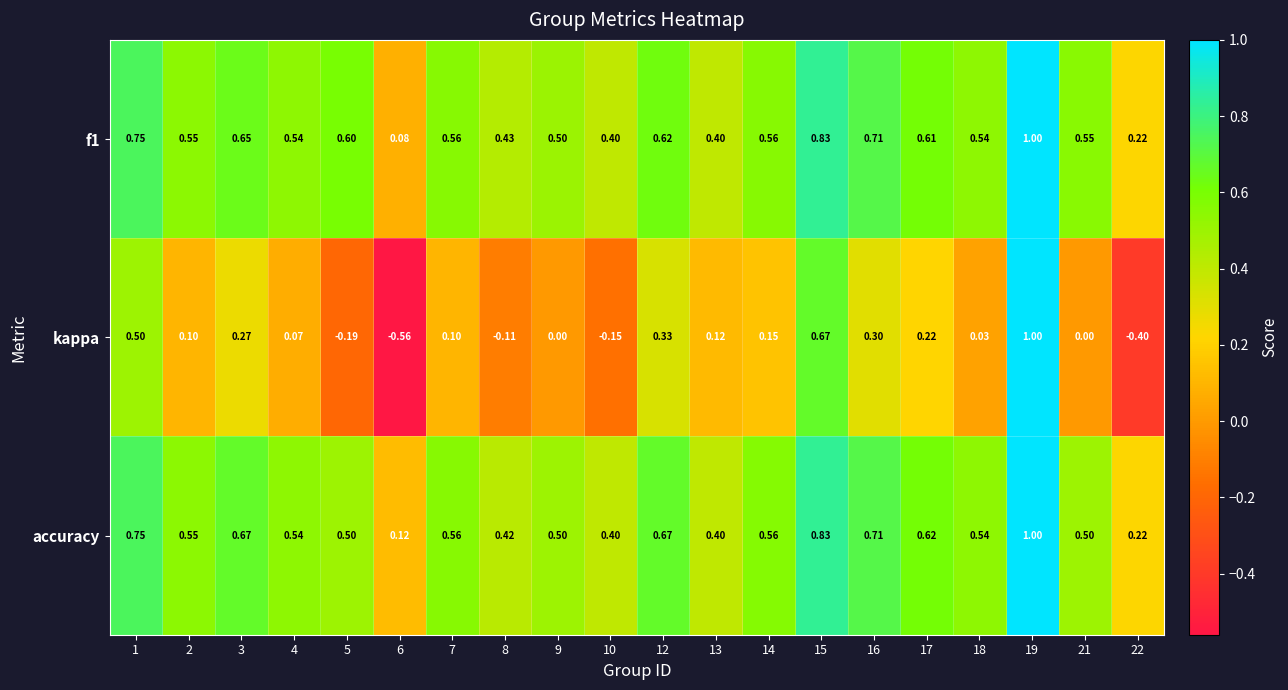

What is the maximum value shown in the chart?

1.0